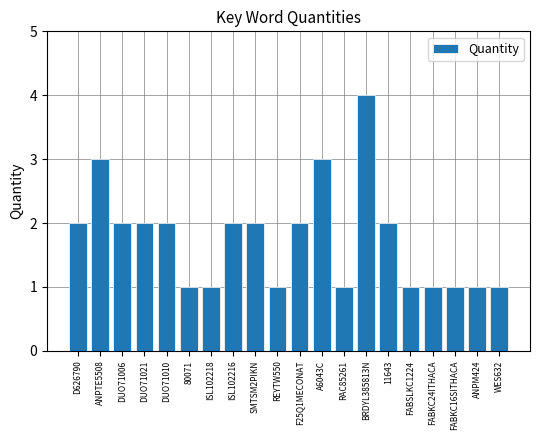

Are the bars grouped side by side (vs. stacked)?

No